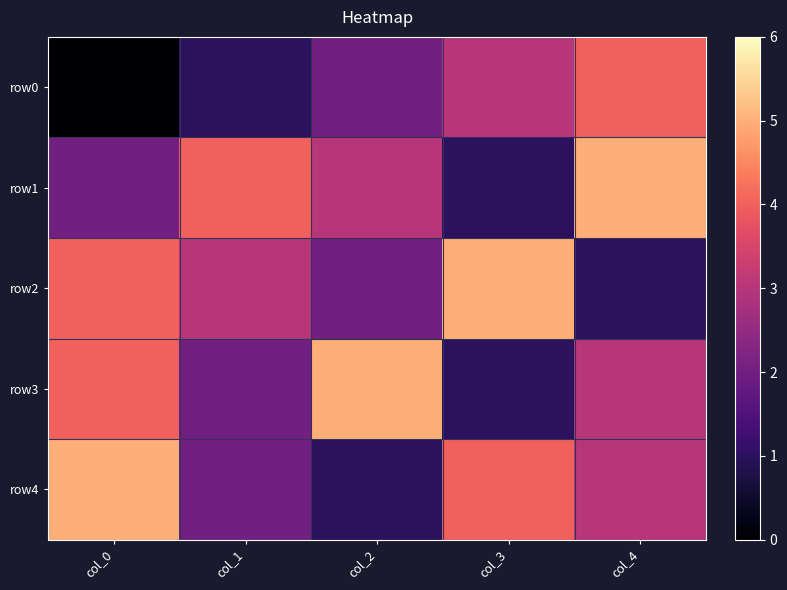

Reading left to right, transcribe all the data shown in this chart.

row0: col_0=0	col_1=1	col_2=2	col_3=3	col_4=4
row1: col_0=2	col_1=4	col_2=3	col_3=1	col_4=5
row2: col_0=4	col_1=3	col_2=2	col_3=5	col_4=1
row3: col_0=4	col_1=2	col_2=5	col_3=1	col_4=3
row4: col_0=5	col_1=2	col_2=1	col_3=4	col_4=3